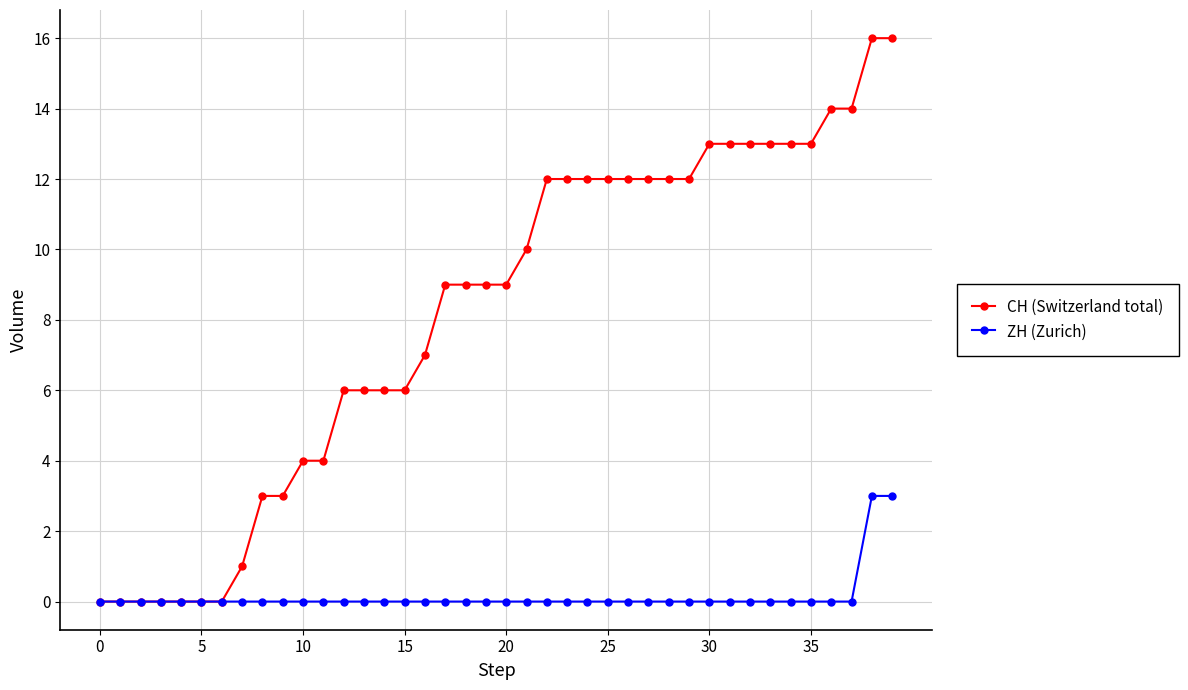

Rank the series by their maximum value, from lowest to highest.

ZH (Zurich), CH (Switzerland total)